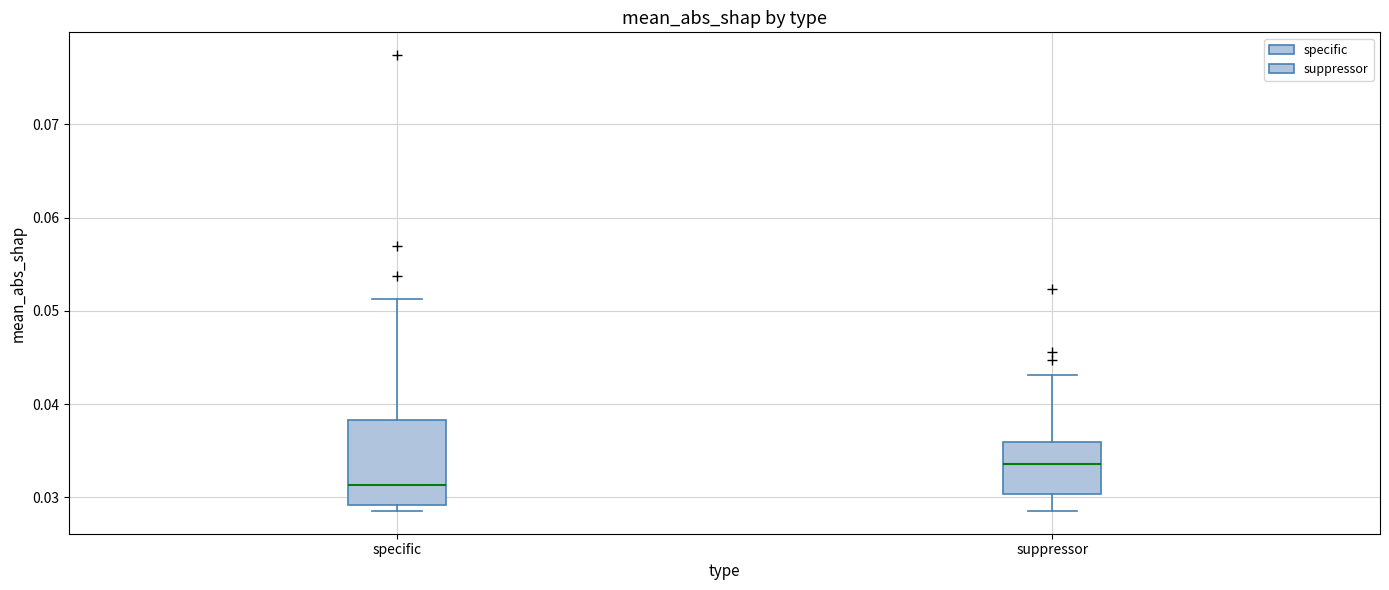

Reading left to right, read every box against the y-axis: the position of its median line, the range the box covers, and the ends of its whiskers. The values are not printed on the chart, so give them approximately, as read against the axis.

specific: median 0.031, box 0.029 to 0.038, whiskers 0.029 (just below the box's lower edge) to 0.051
suppressor: median 0.034, box 0.030 to 0.036, whiskers 0.029 to 0.043